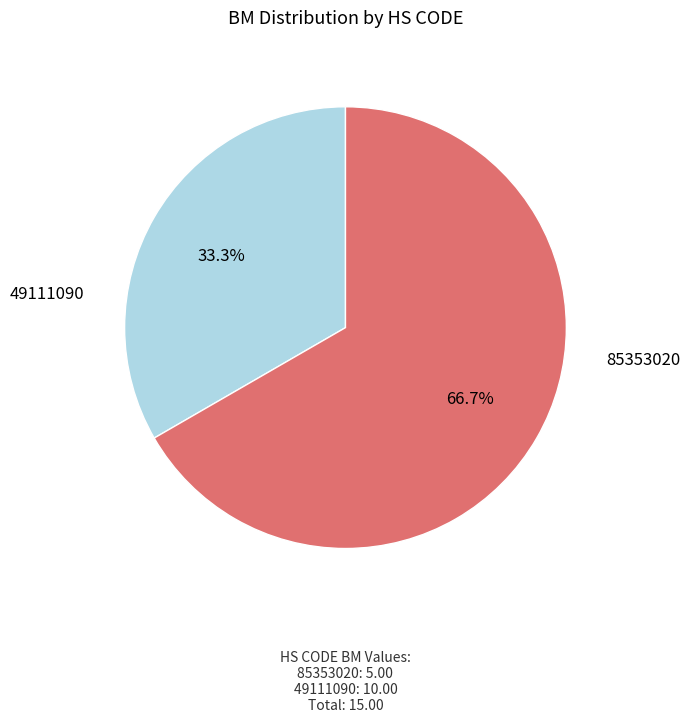

True or false: 85353020 accounts for 33% of the total.

True